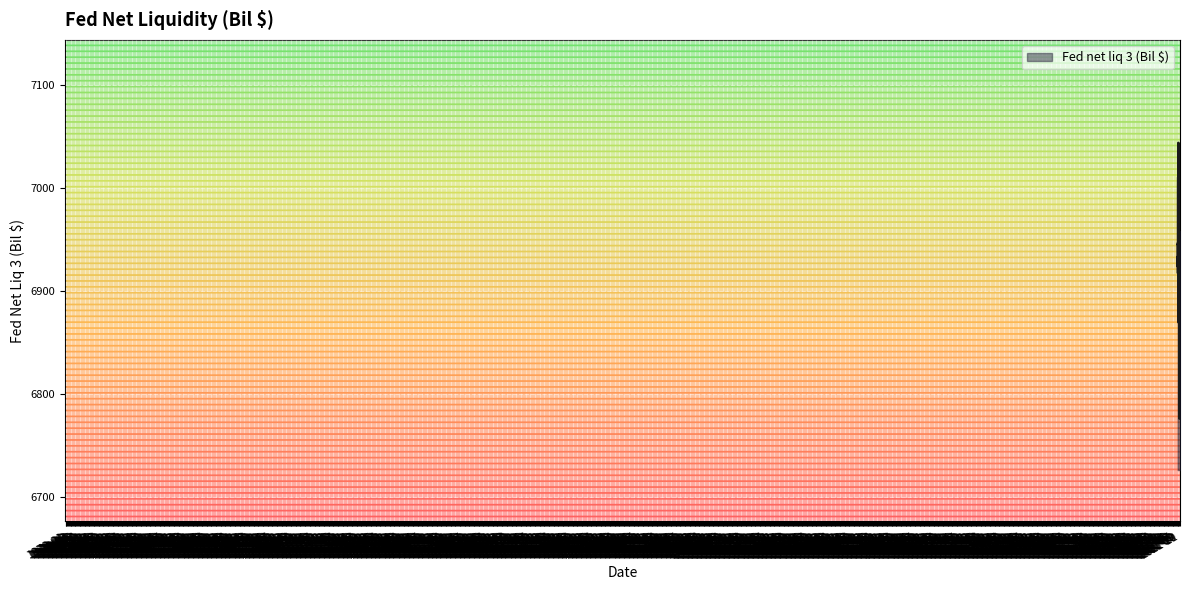

What is the difference between the maximum and minimum values?

267.9